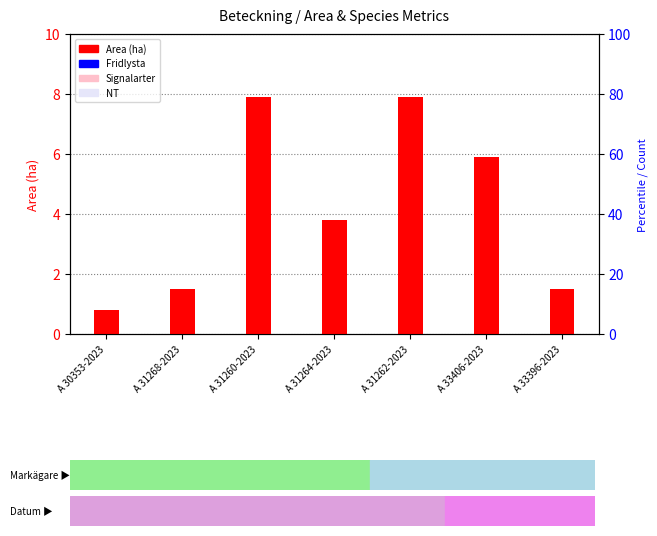

At how many categories does at least one series exceed 0?

7